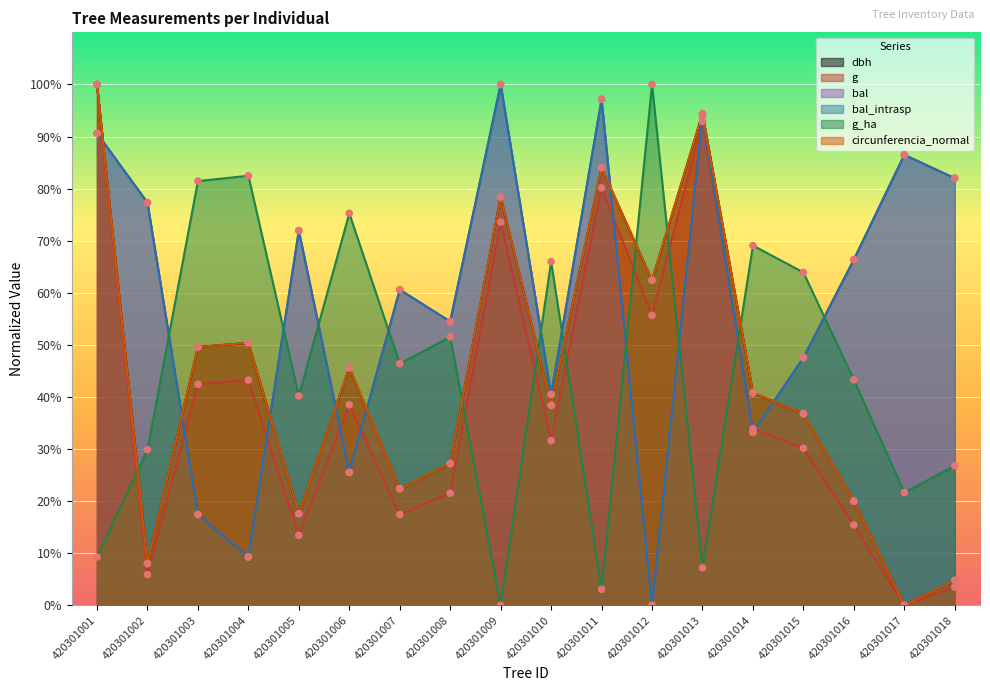

At how many categories does at least one series exceed 79?

9